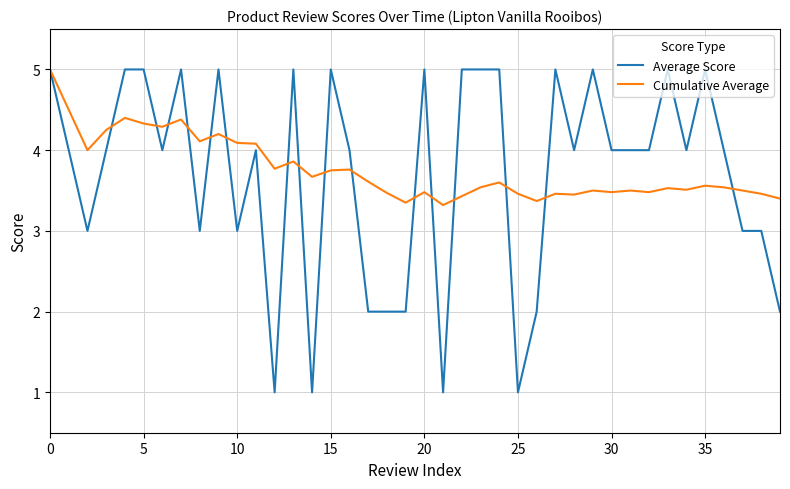

Which series has the largest range (max minus min)?

Average Score